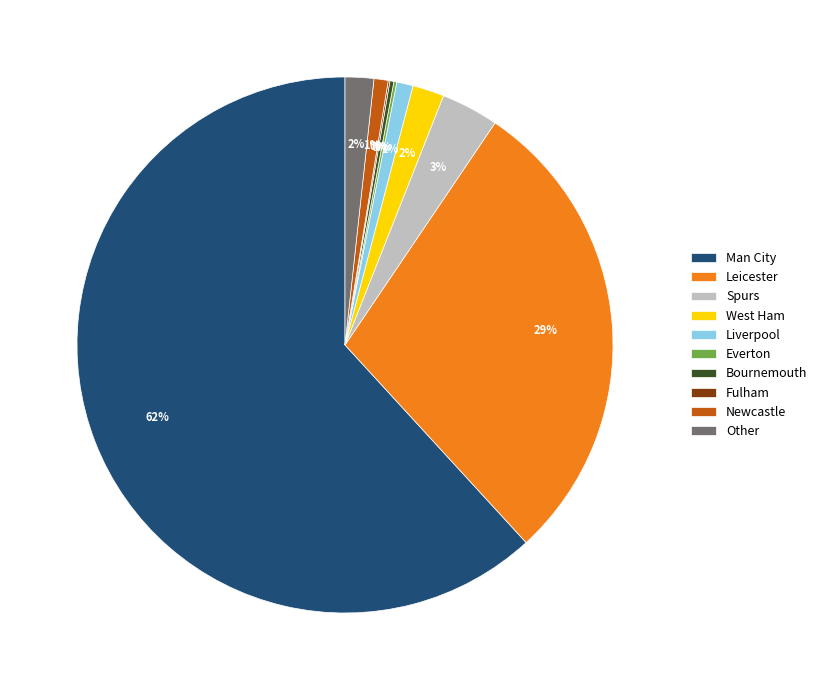

Is Leicester the majority of the pie?

No